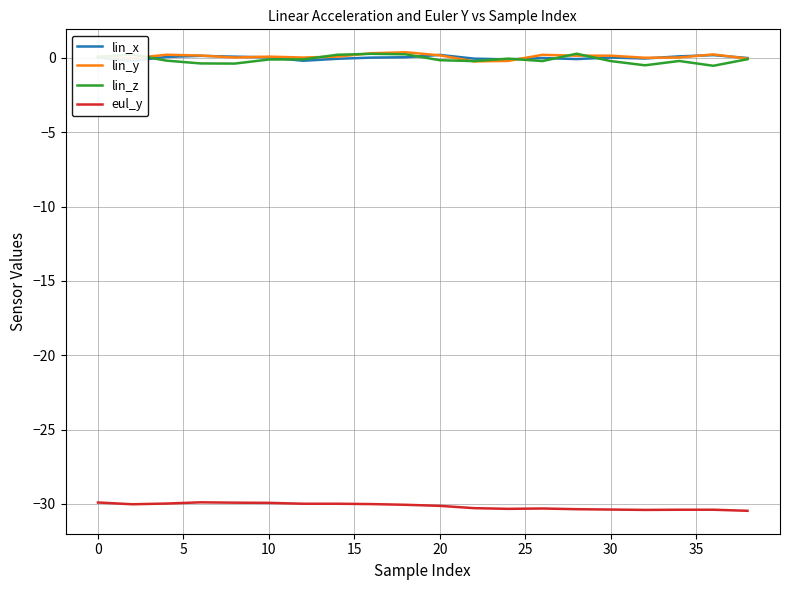

True or false: lin_y and eul_y intersect in this chart.

False